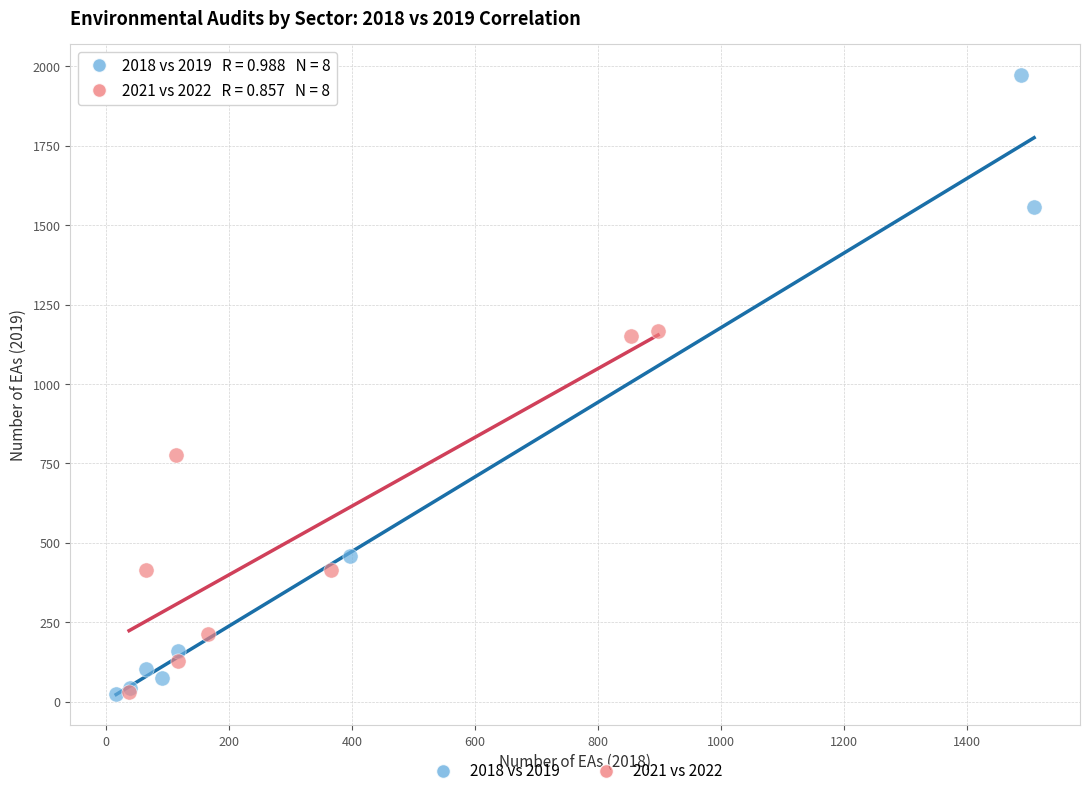

Which series has the widest spread of Y values?

2018 vs 2019